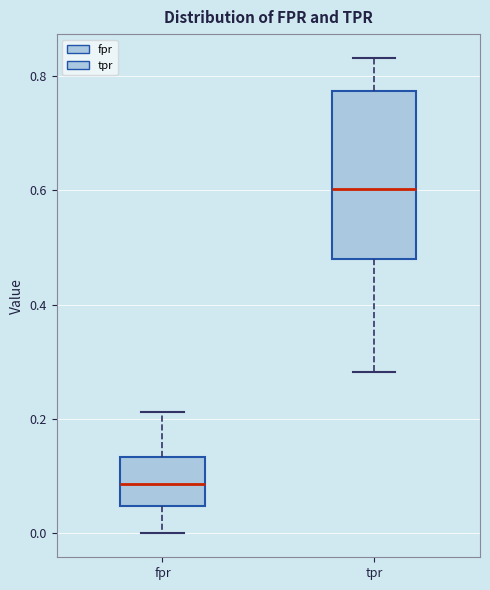

Comparing the boxes themselves (not the whiskers), which one is the tallest?

tpr